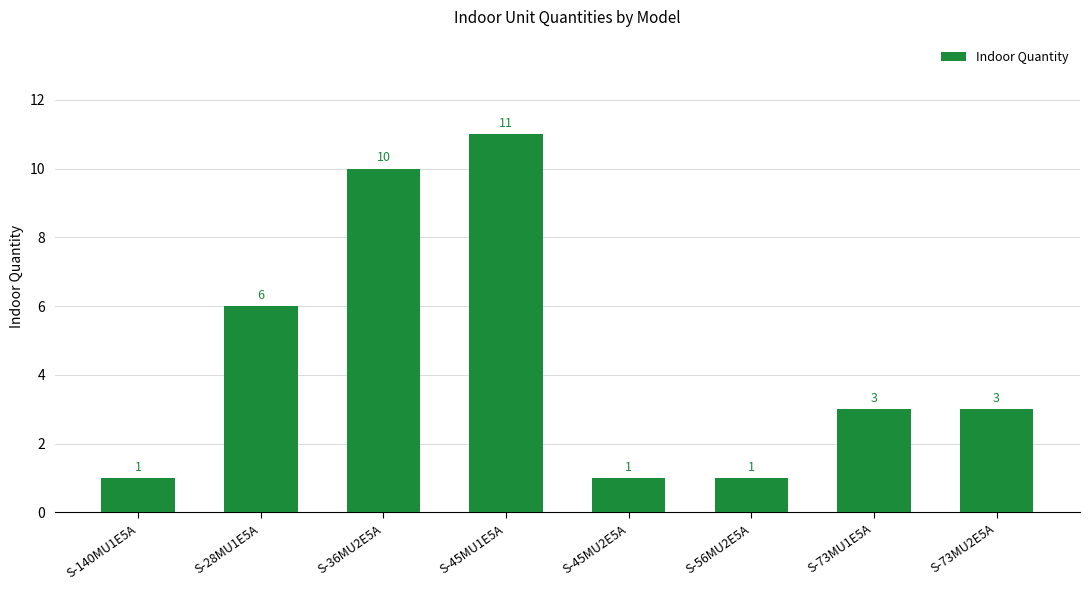

Count the number of data series in this chart.

1